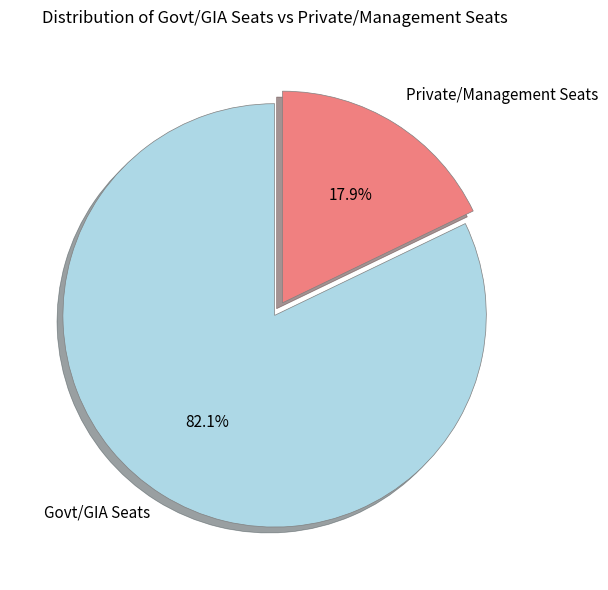

Does Private/Management Seats account for over 50% of the chart?

No